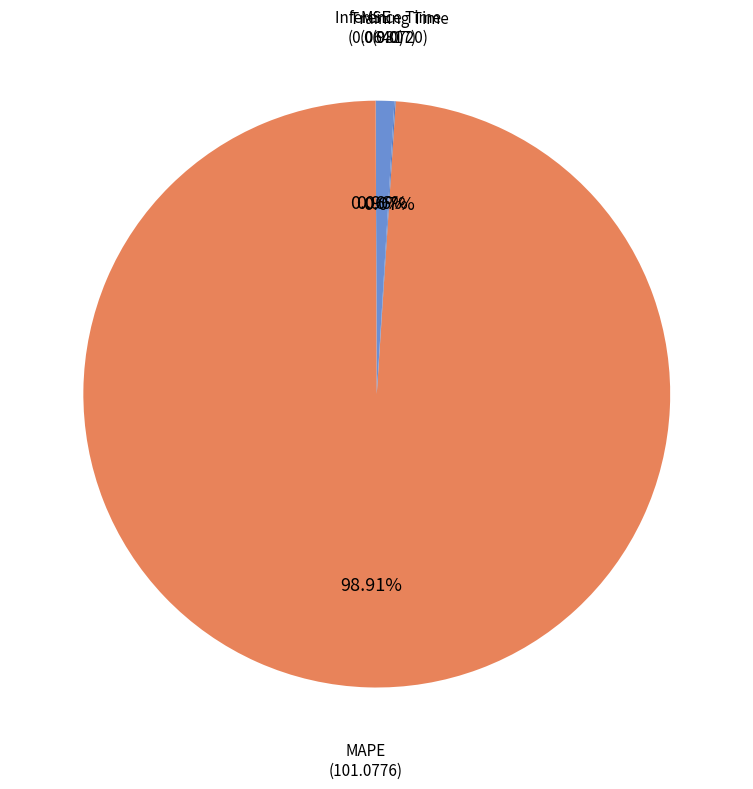

How many segments does this pie chart have?

4